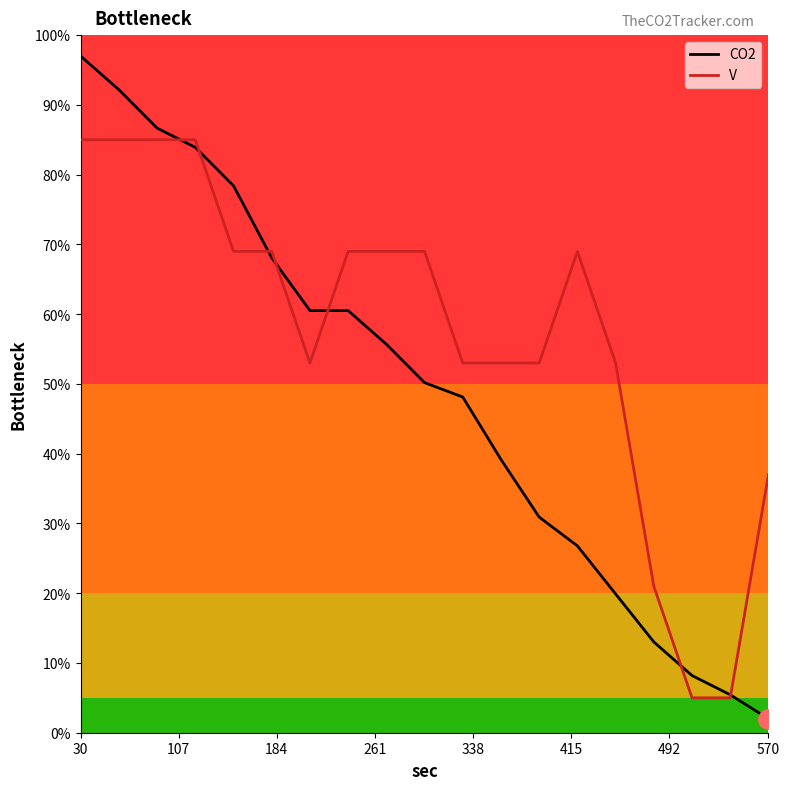

Count the number of data series in this chart.

2